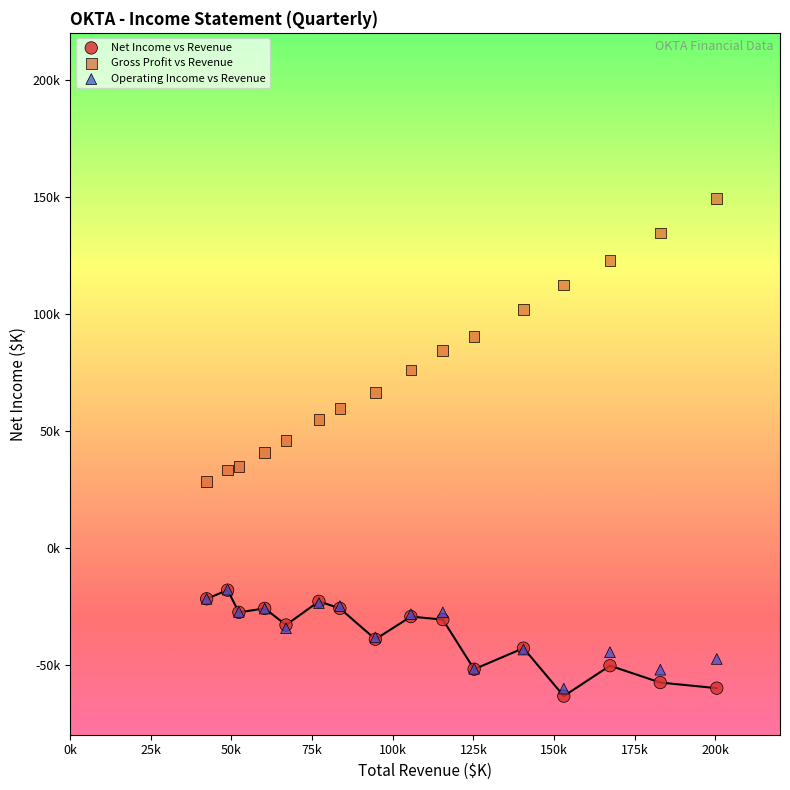

What are all the series names shown in the legend?

Net Income vs Revenue, Gross Profit vs Revenue, Operating Income vs Revenue